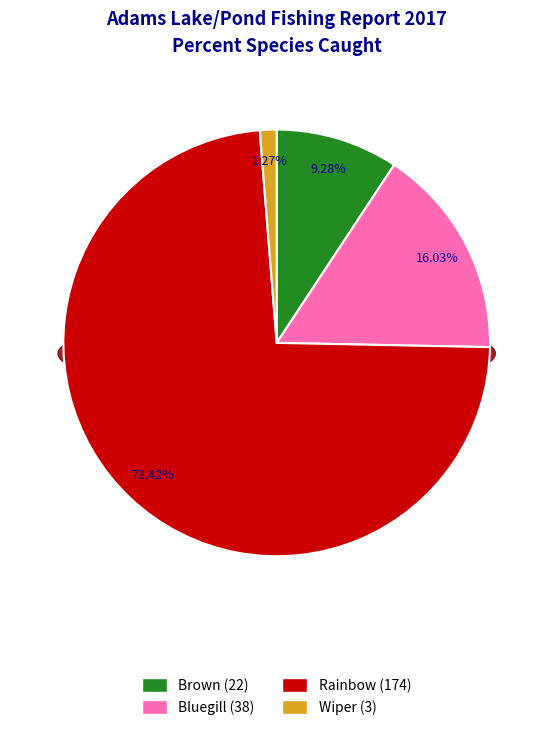

To the nearest percent, what is the average slice percentage?

25%